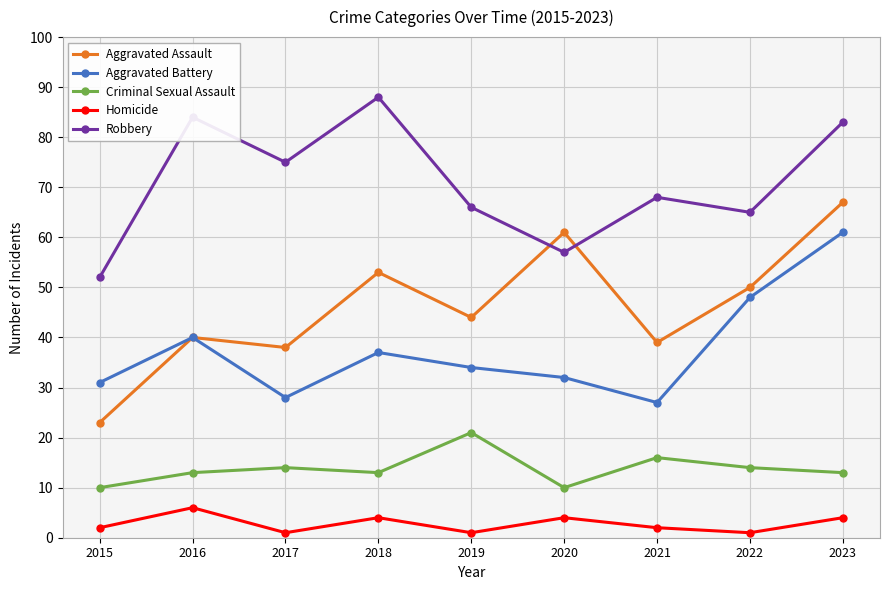

What is the total value across all series at 2016?

183